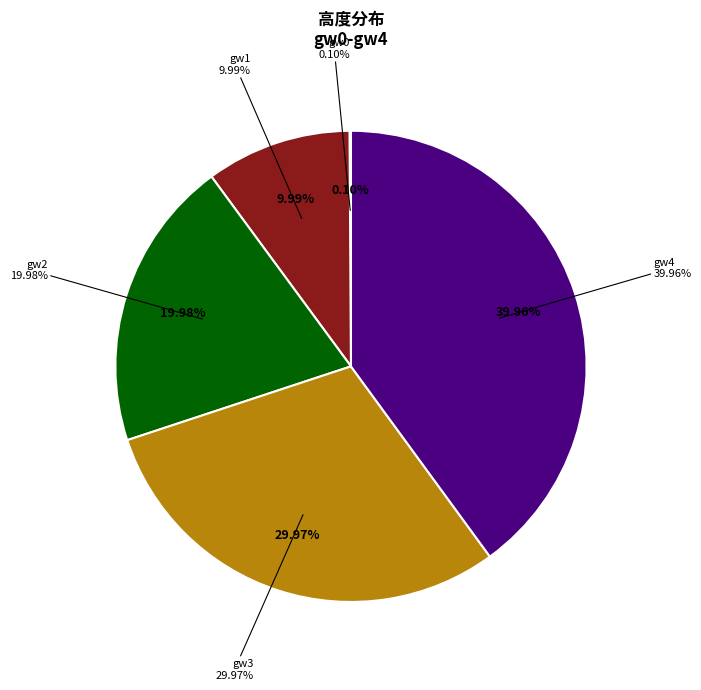

Which category has the biggest portion of the pie?

gw4